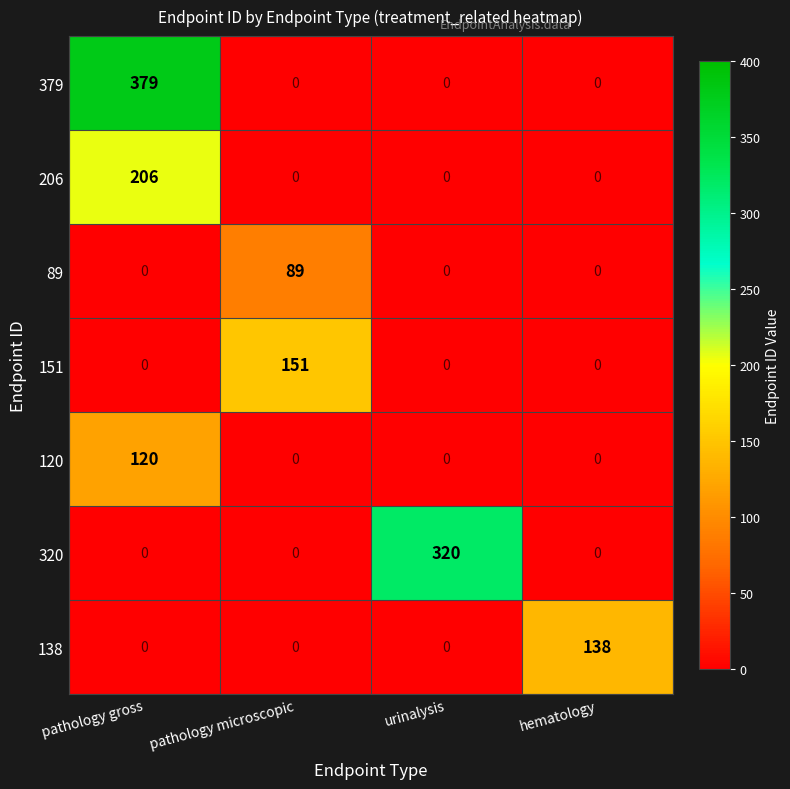

The 120 series shows 0 at pathology microscopic. True or false?

True